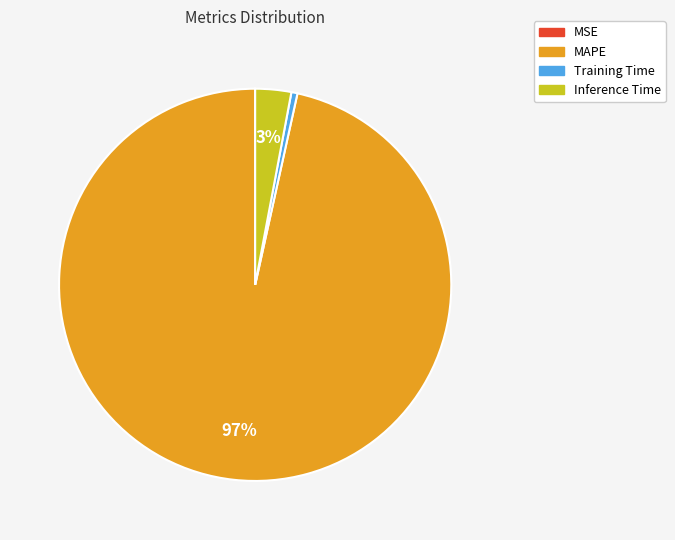

What percentage is the Inference Time slice, to the nearest percent?

3%